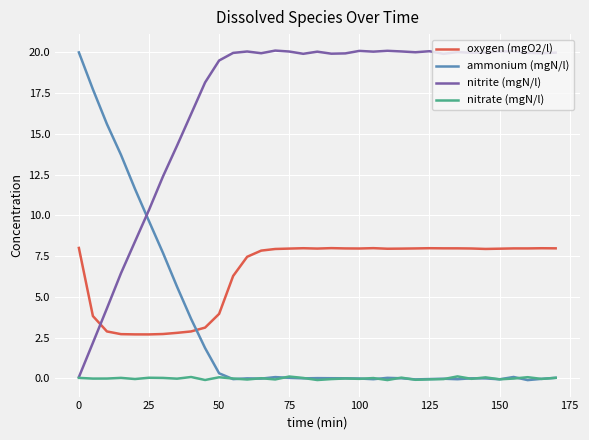

List the series in order of their overall mean, lowest first.

nitrate (mgN/l), ammonium (mgN/l), oxygen (mgO2/l), nitrite (mgN/l)